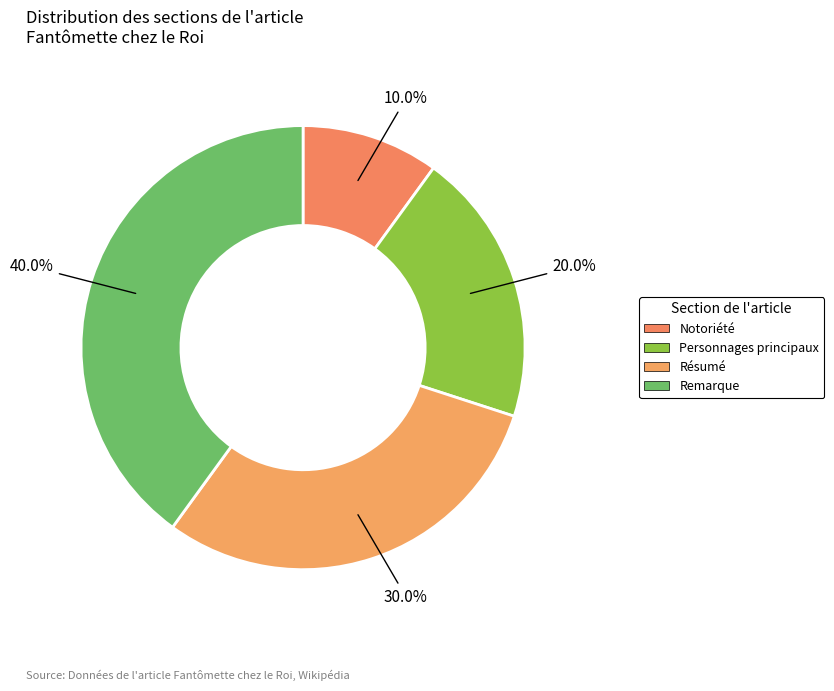

How many slices are in this pie chart?

4